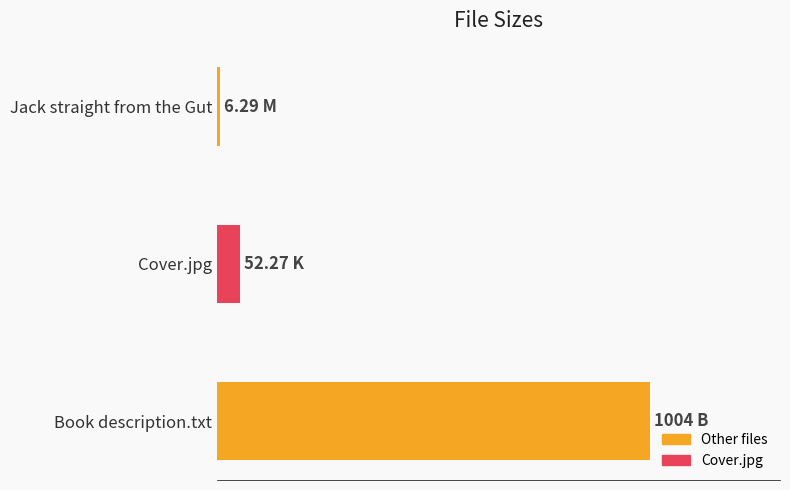

Does the chart contain any negative values?

No